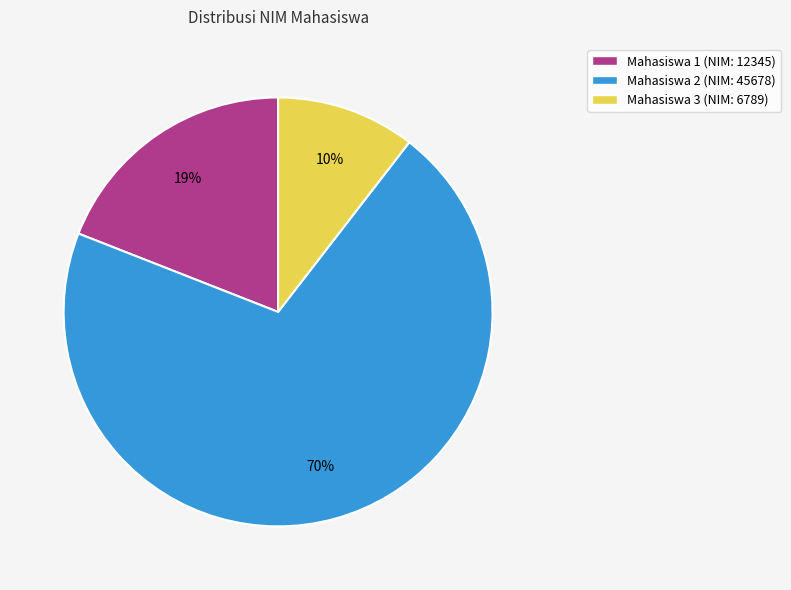

Does Mahasiswa 2 represent more than half of the total?

Yes